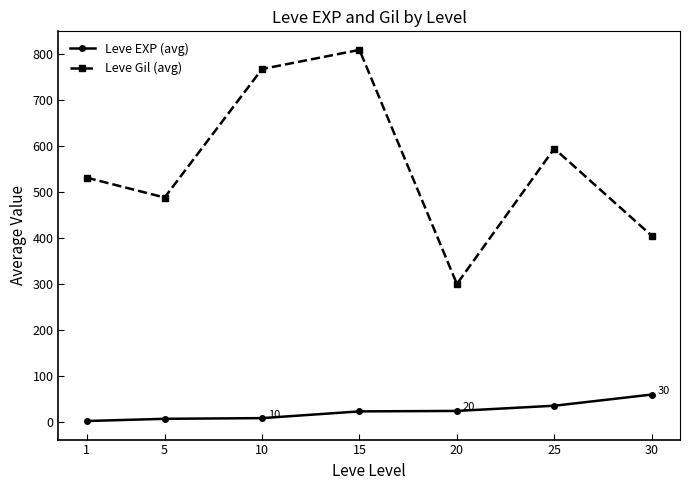

At 5, list the series in order from smallest to largest.

Leve EXP (avg), Leve Gil (avg)